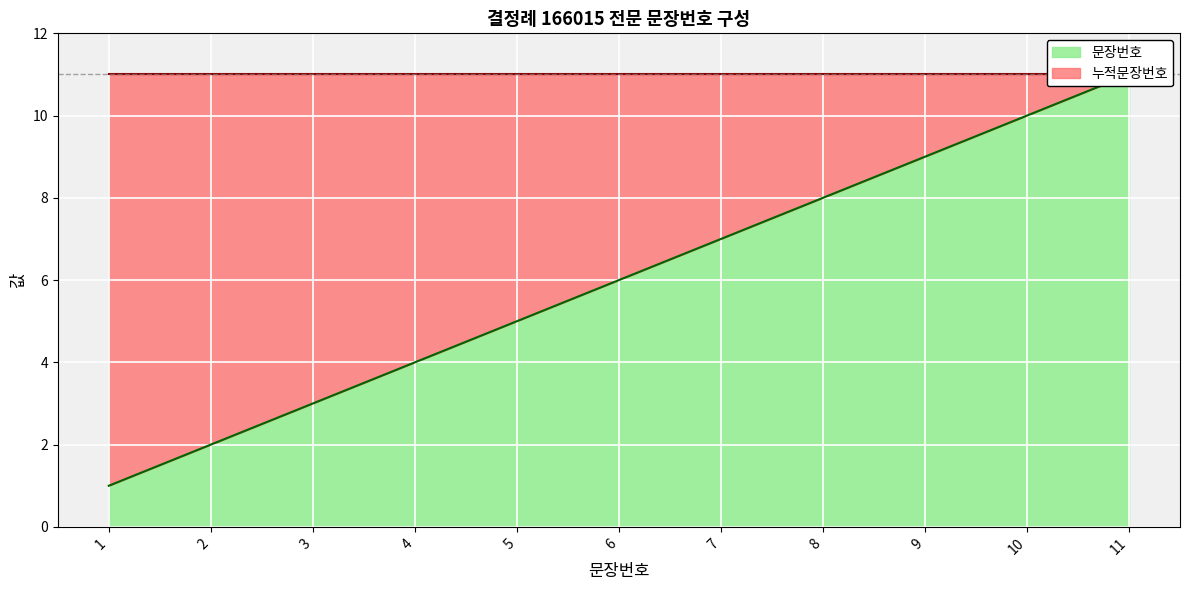

Reading right to left, list all the values displayed in this chart.

11=11	10=10	9=9	8=8	7=7	6=6	5=5	4=4	3=3	2=2	1=1